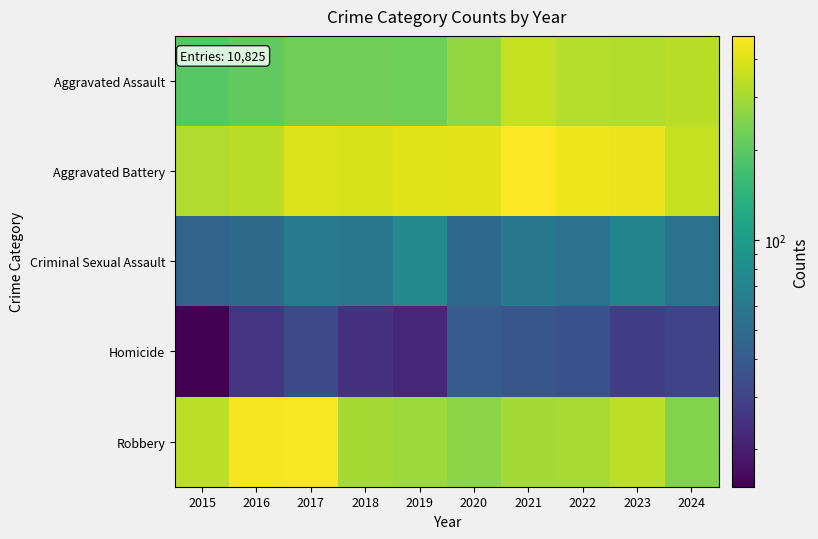

What is the maximum value shown in the chart?

479